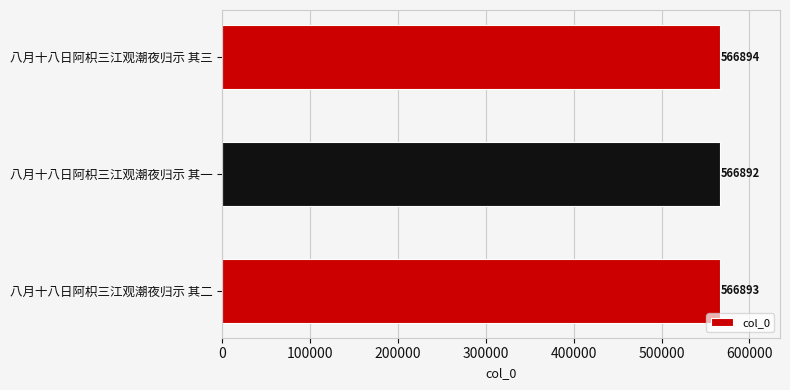

Reading top to bottom, extract all data points from this chart.

566894	566892	566893